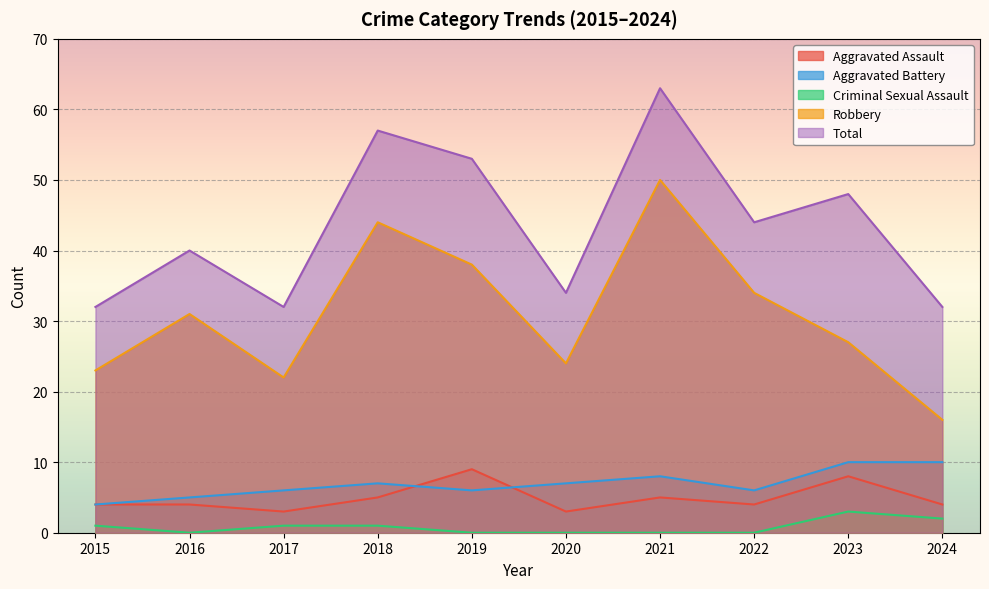

Which series has the largest range (max minus min)?

Robbery